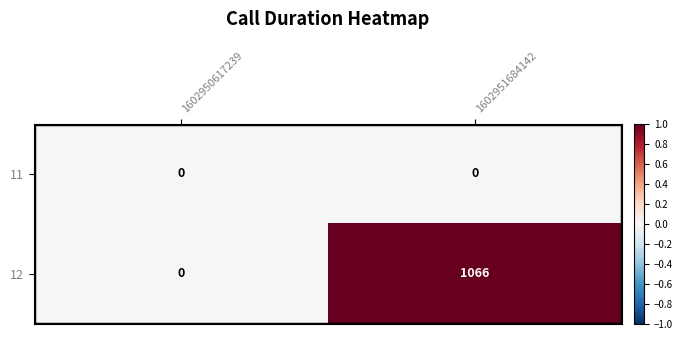

List the series in order of their peak value, highest first.

12, 11